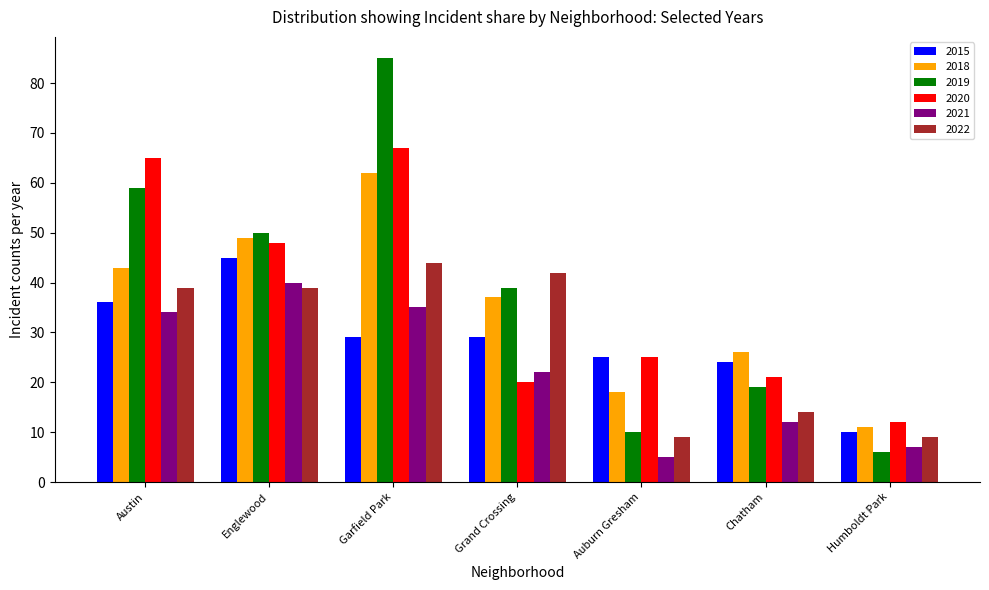

At which category is the sum across all series the highest?

Garfield Park